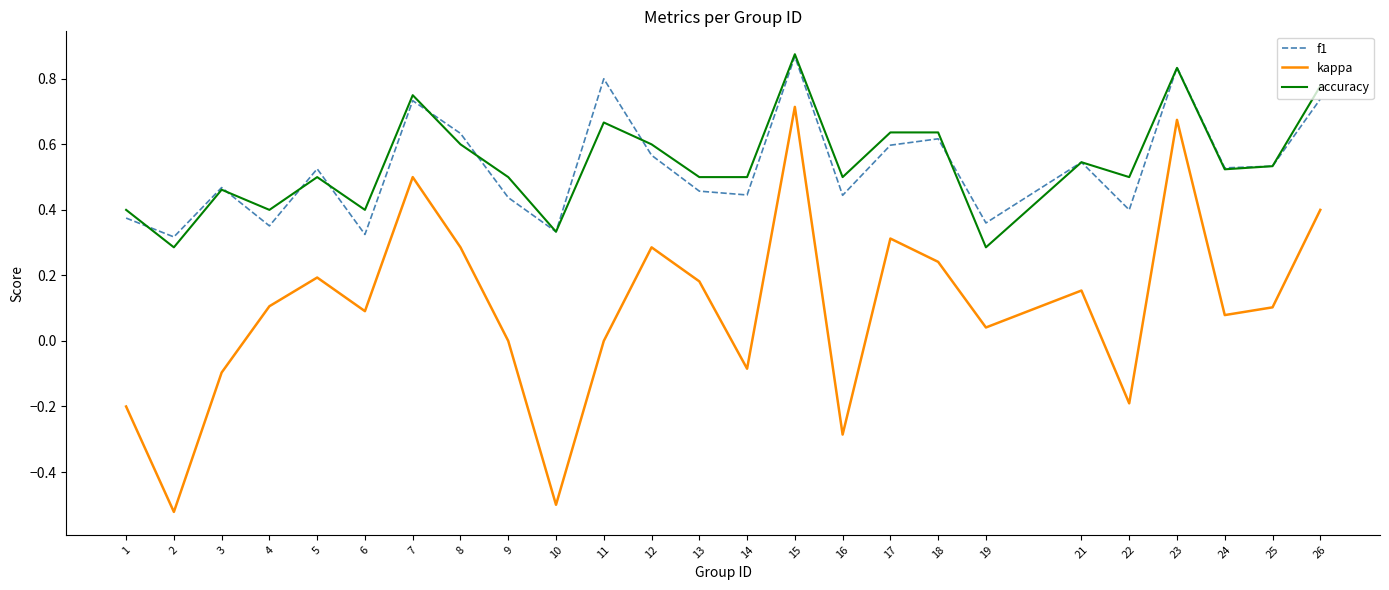

Which series changed the most between 1 and 14?

kappa